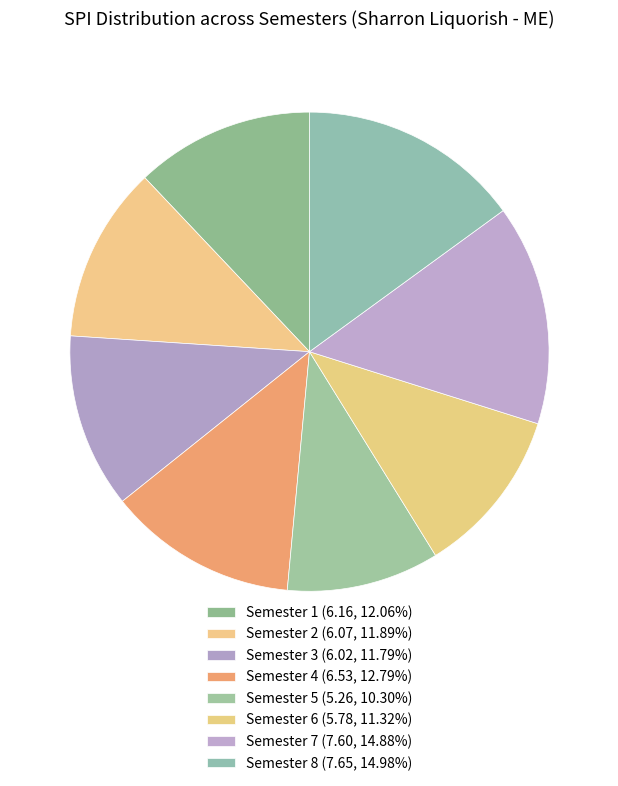

Does any single category account for the majority?

No